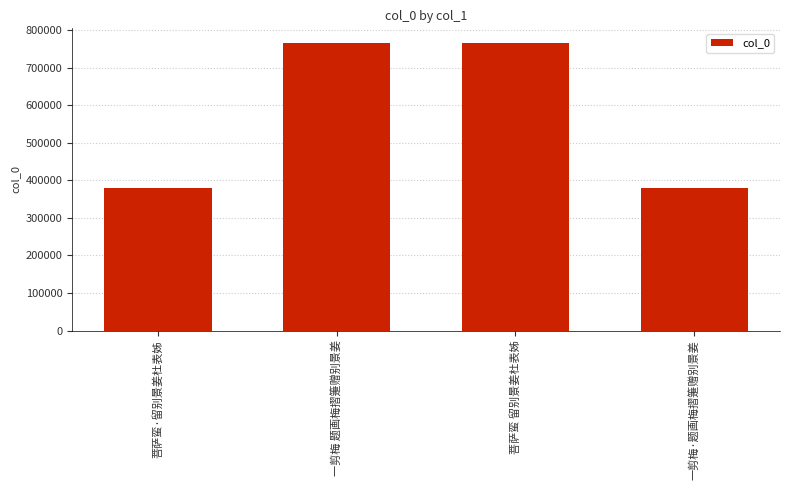

What is the value of the 3rd bar from the left?

766042